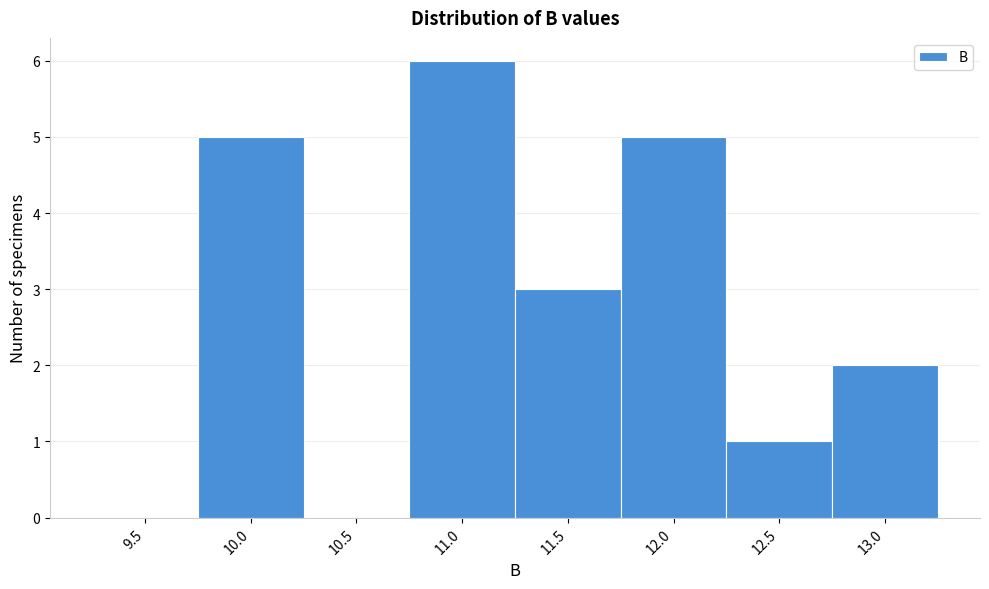

Reading left to right, transcribe all the data shown in this chart.

9.5=0	10.0=5	10.5=0	11.0=6	11.5=3	12.0=5	12.5=1	13.0=2